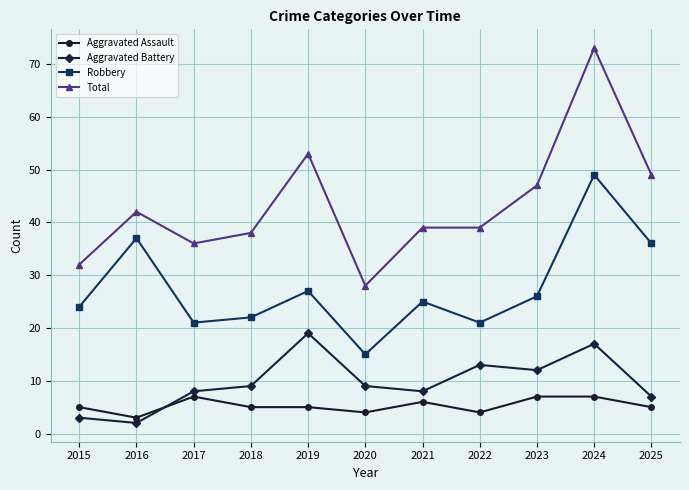

Is it true that Aggravated Assault equals 3 at 2016?

True